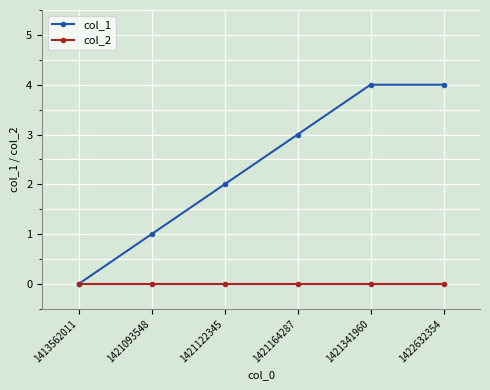

True or false: col_1 has a value of -2 at 1413562011.

False